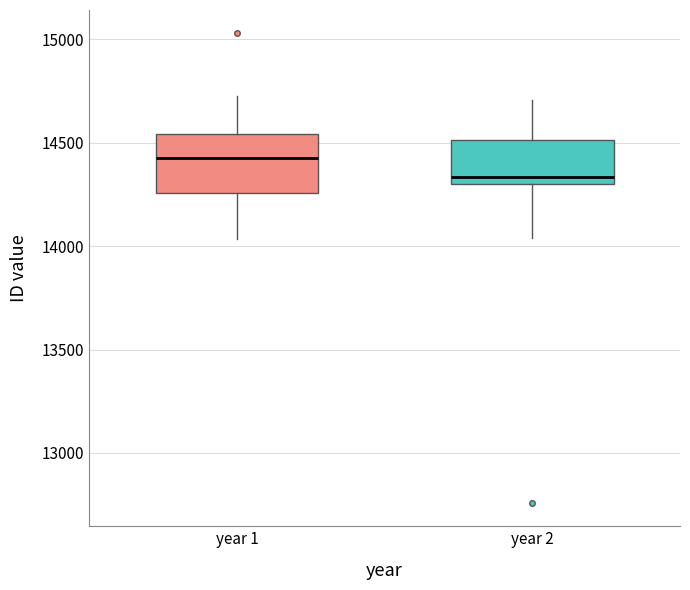

Where is the lower edge of the box for year 1 on the y-axis? The values are not printed on the chart, so give them approximately, as read against the axis.

14250